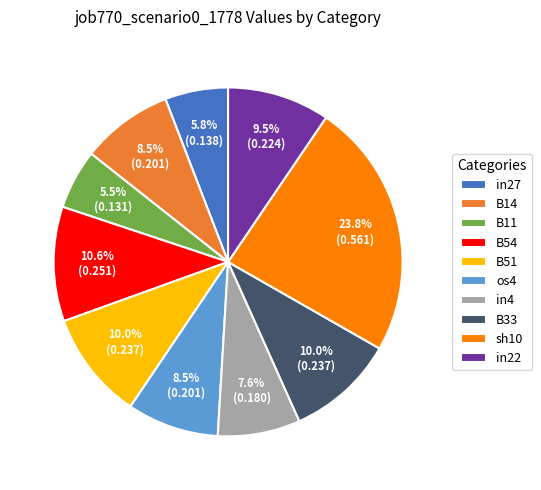

Which category has the biggest portion of the pie?

sh10